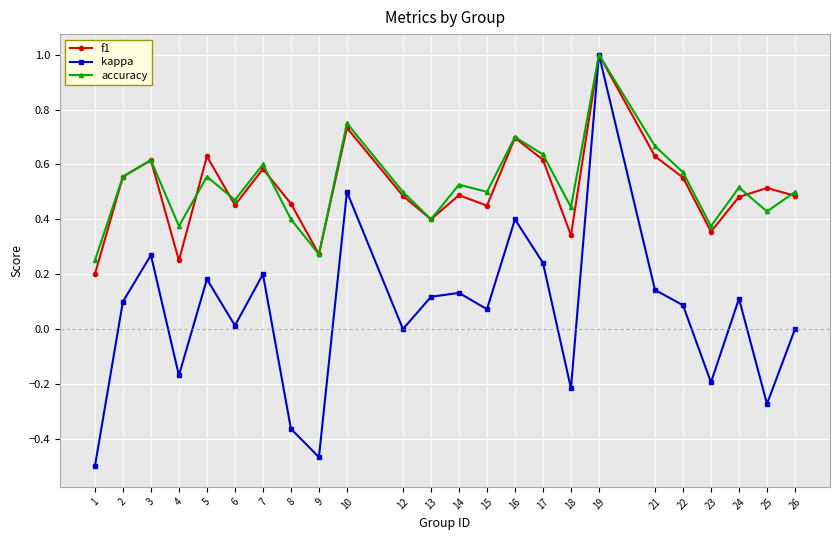

At which category does kappa reach its first local peak?

3